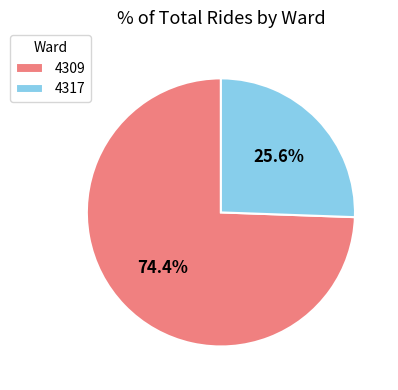

To the nearest percent, what is the difference between the largest and smallest slice percentages?

49%